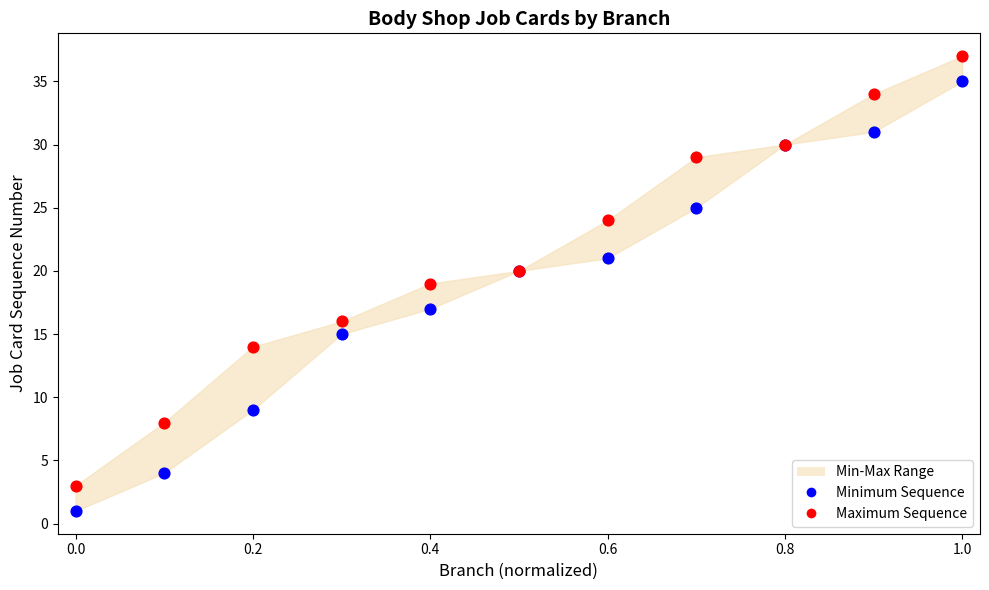

Which series contains the highest Y value?

Maximum Sequence